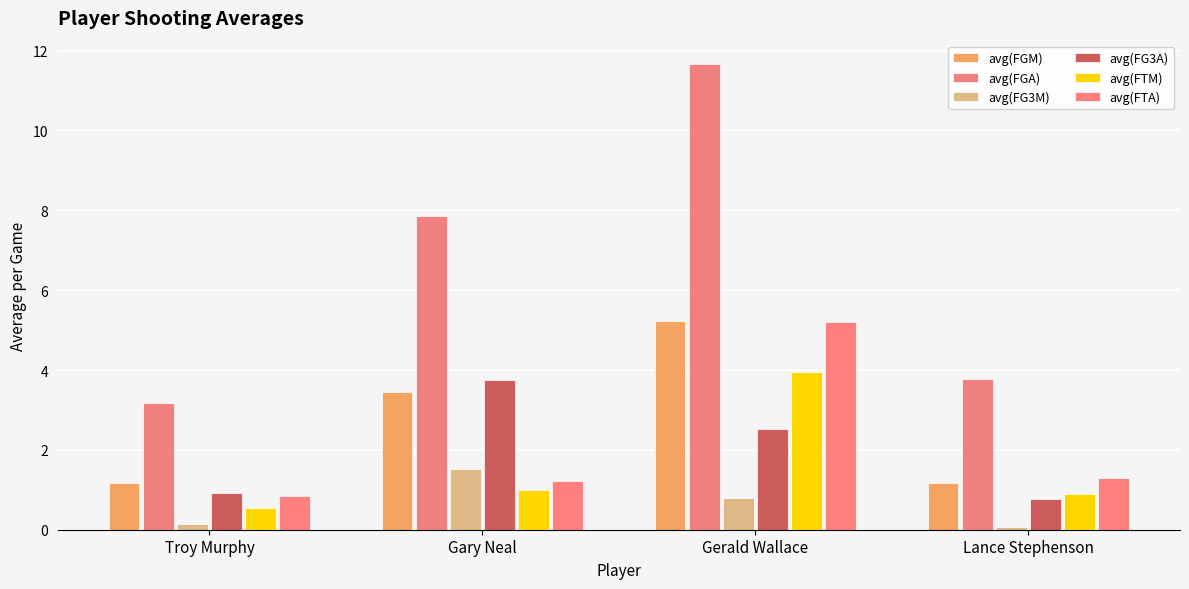

What is the sum of all avg(FG3A) values?

8.0